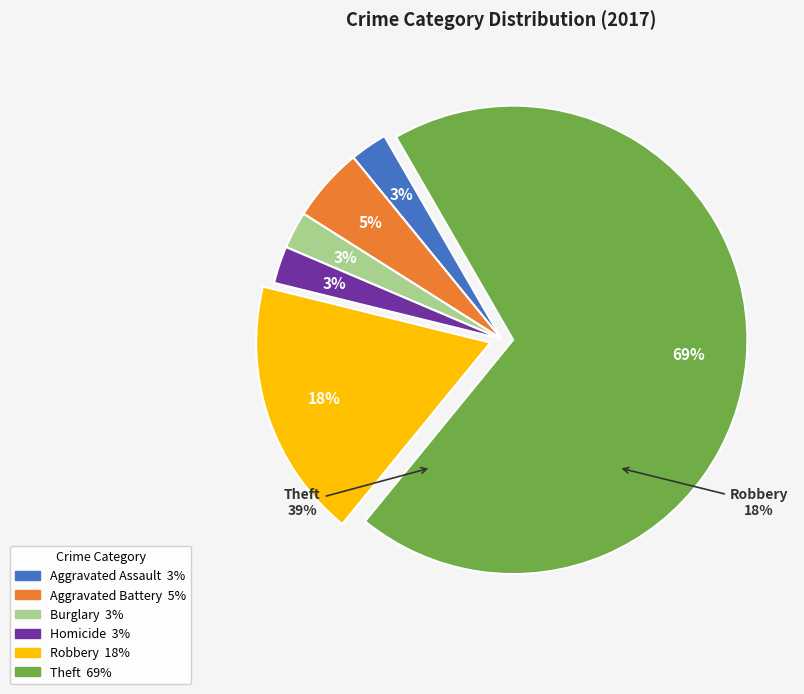

True or false: Aggravated Battery accounts for 5% of the total.

True